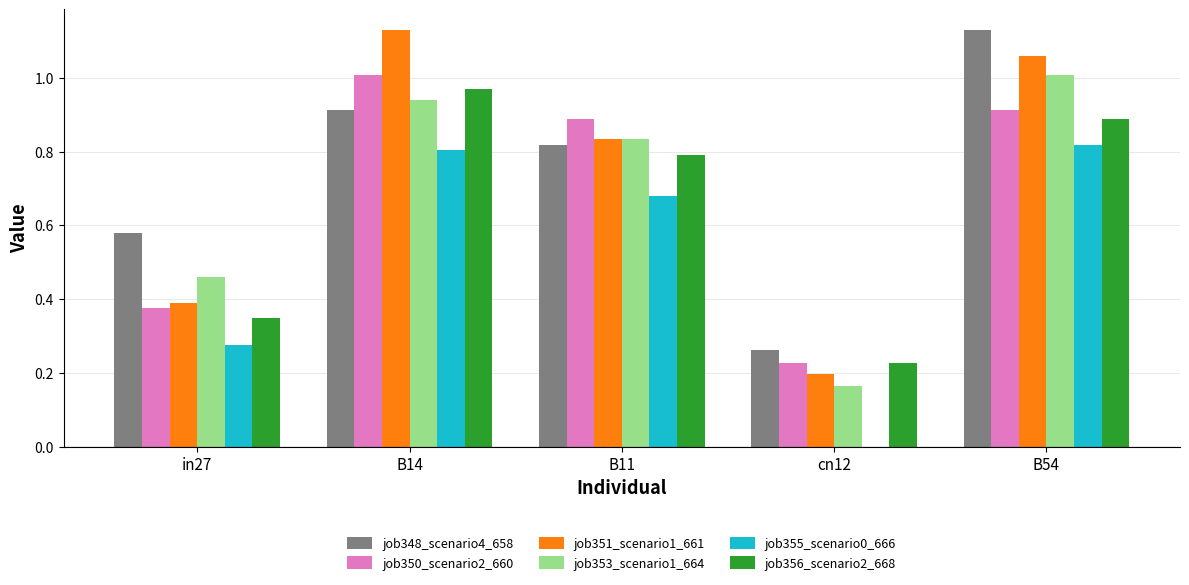

At which label does job353_scenario1_664 reach its peak?

B54